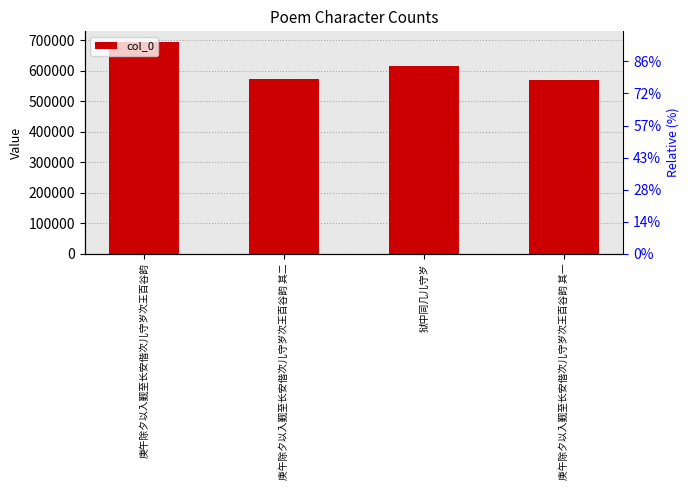

Where does the data first go above 616532?

庚午除夕以入觐至长安偕次儿守岁次王百谷韵